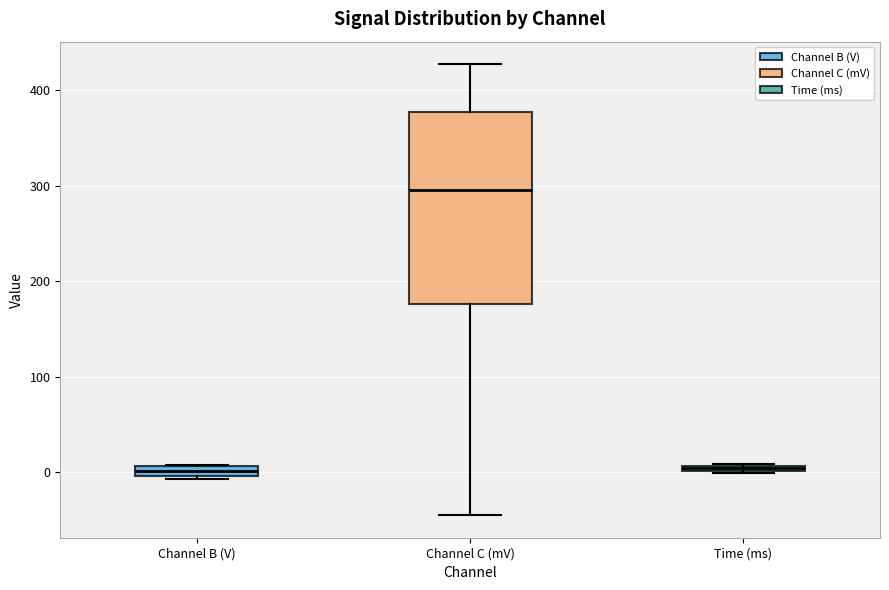

Where is the lower edge of the box for Time (ms) on the y-axis? The values are not printed on the chart, so give them approximately, as read against the axis.

0